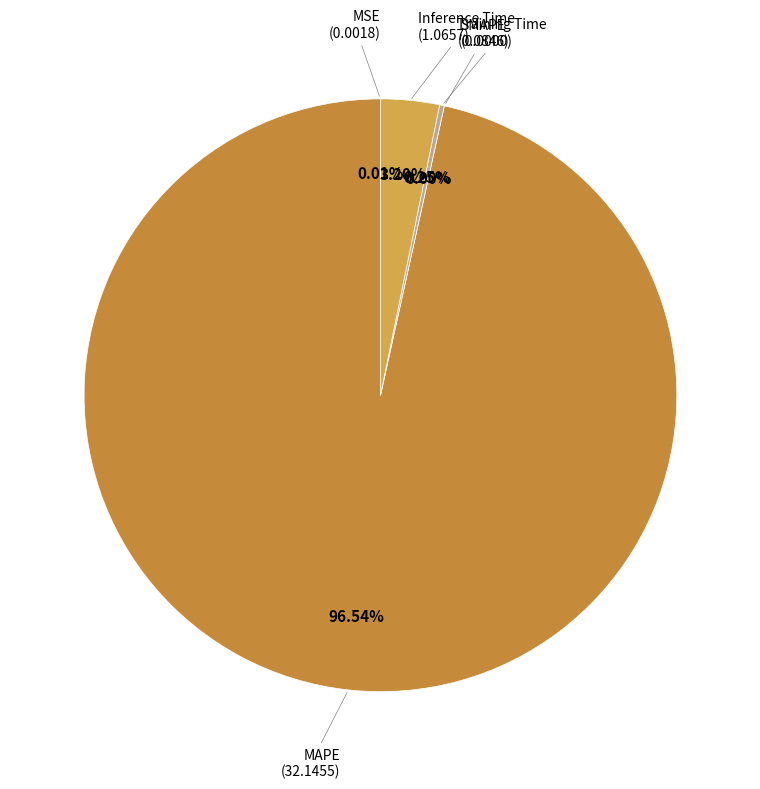

Rank the categories by value from lowest to highest.

SMAPE, MSE, Training Time, Inference Time, MAPE